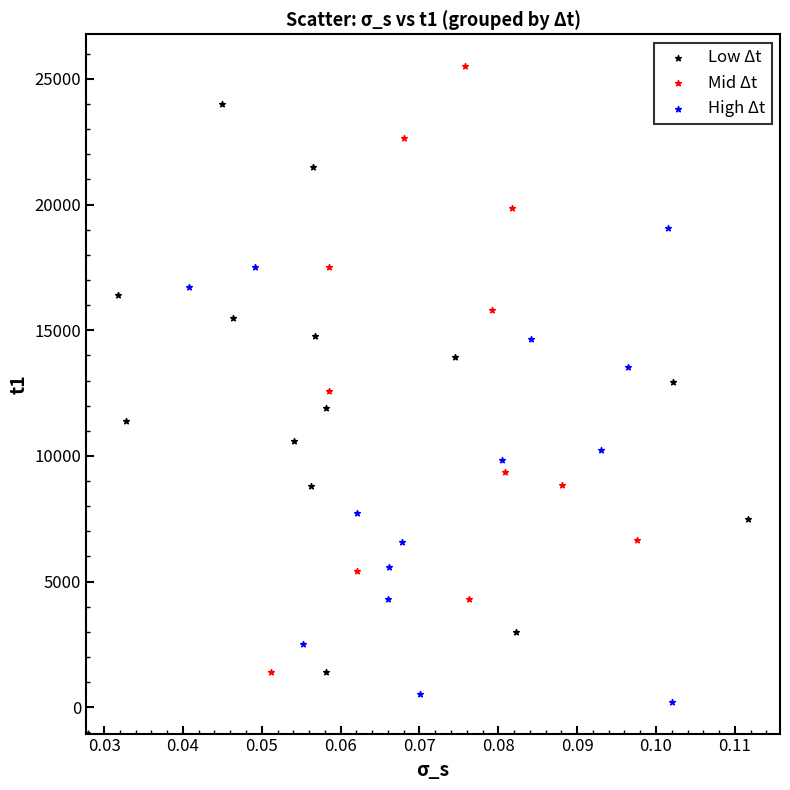

Which series reaches the minimum Y coordinate?

High Δt